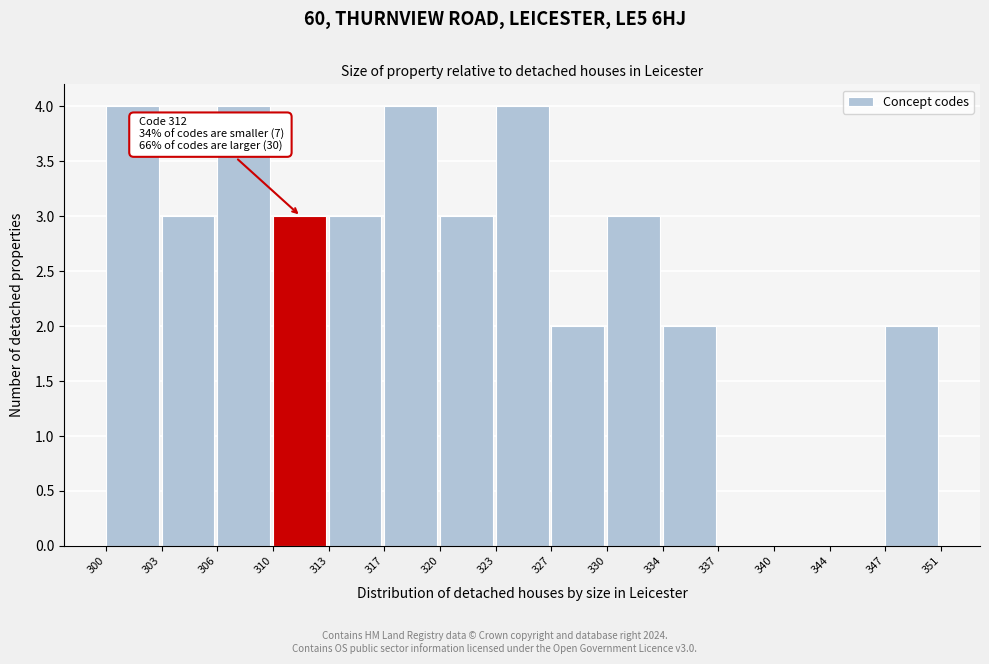

Reading right to left, extract all data points from this chart.

347=2	344=0	340=0	337=0	334=2	330=3	327=2	323=4	320=3	317=4	313=3	310=3	306=4	303=3	300=4